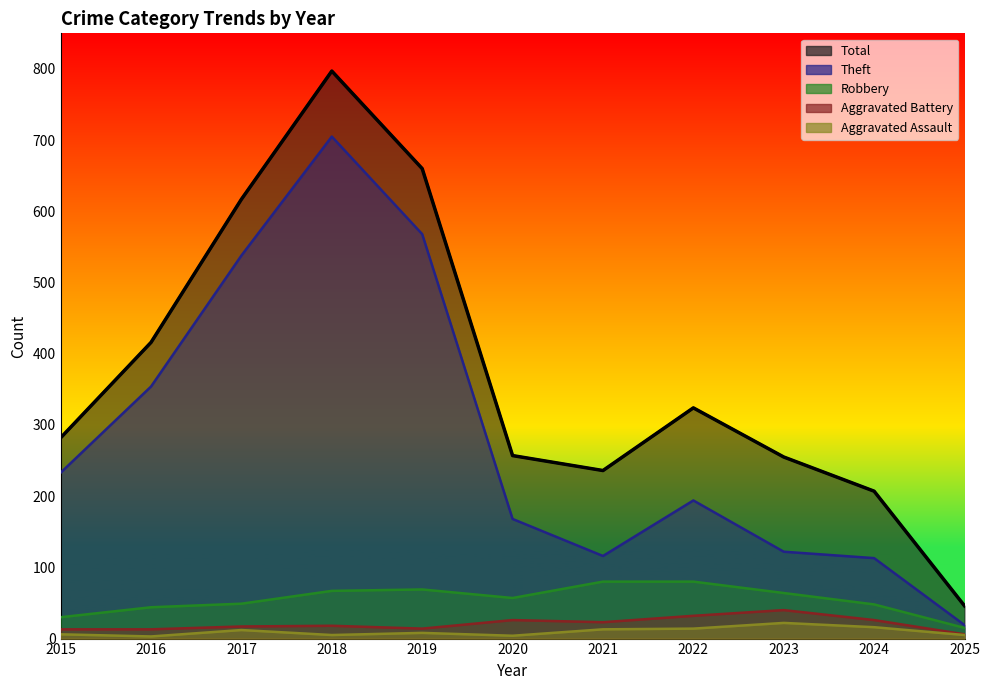

How many data points in Theft are above 194?

5